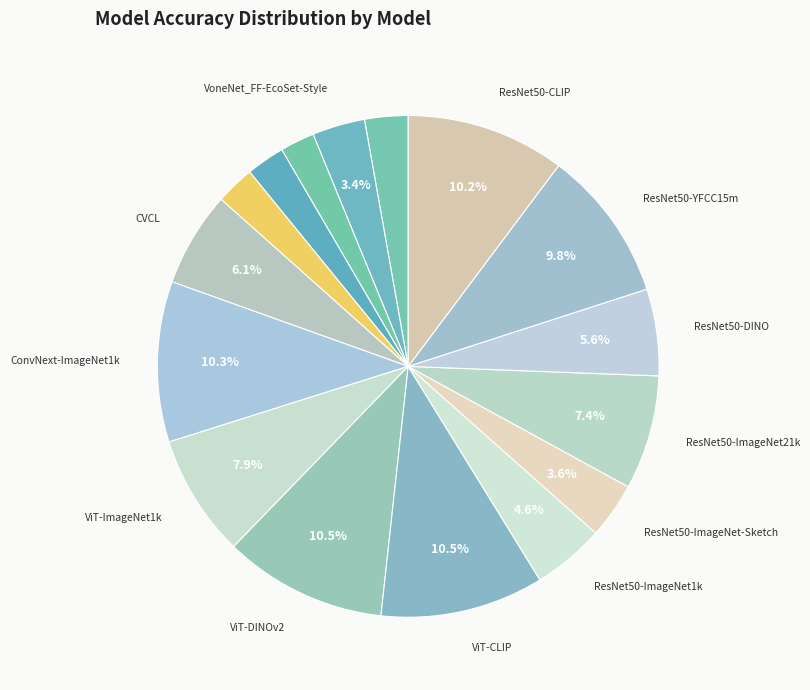

Count the number of slices in the pie.

16